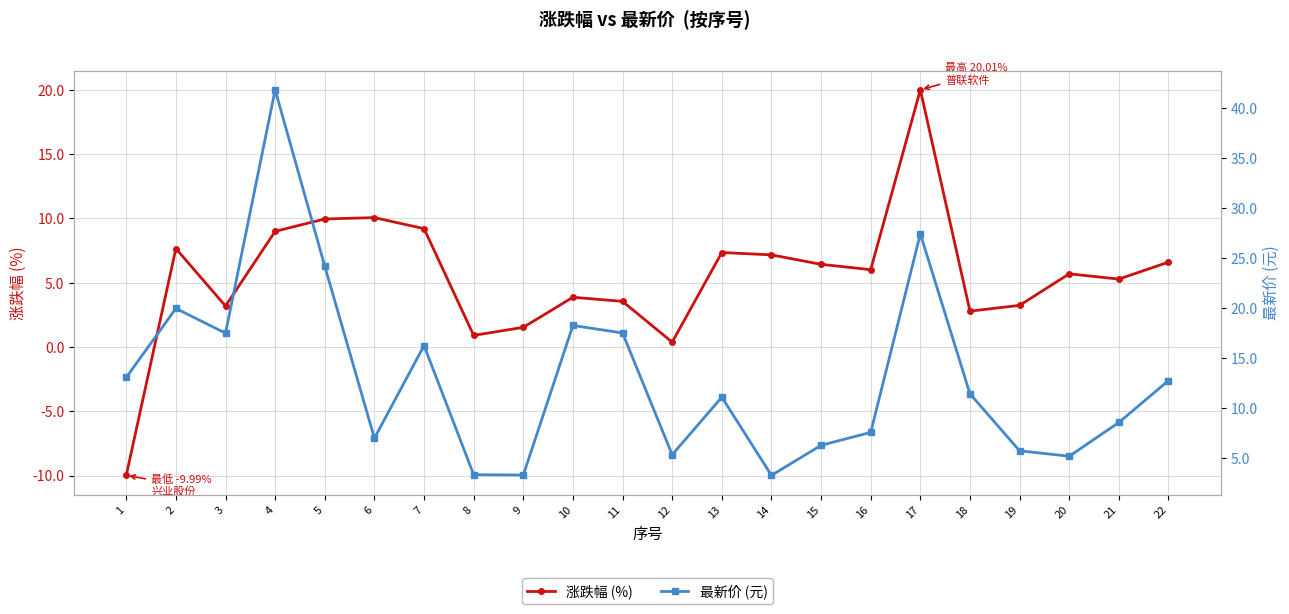

Which series has the widest spread of values?

最新价 (元)